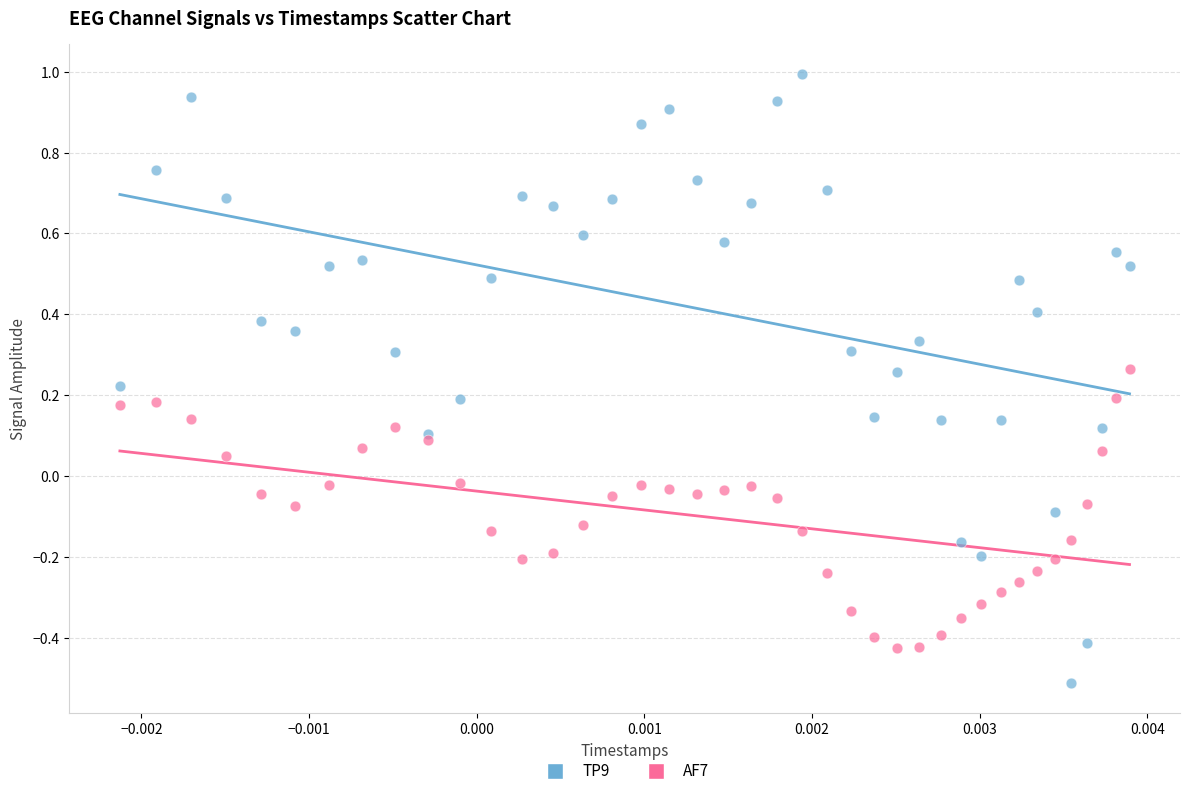

Which series contains the lowest Y value?

TP9